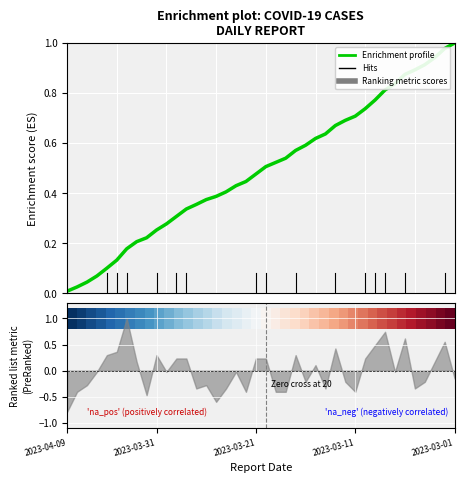

What is the difference between the maximum and minimum values in the 1.0 series?

1.0